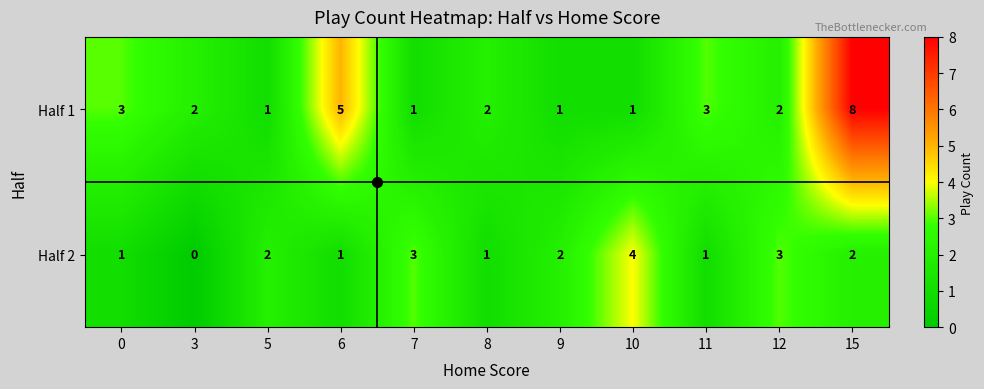

What is the spread (max minus min) of values at 11?

2